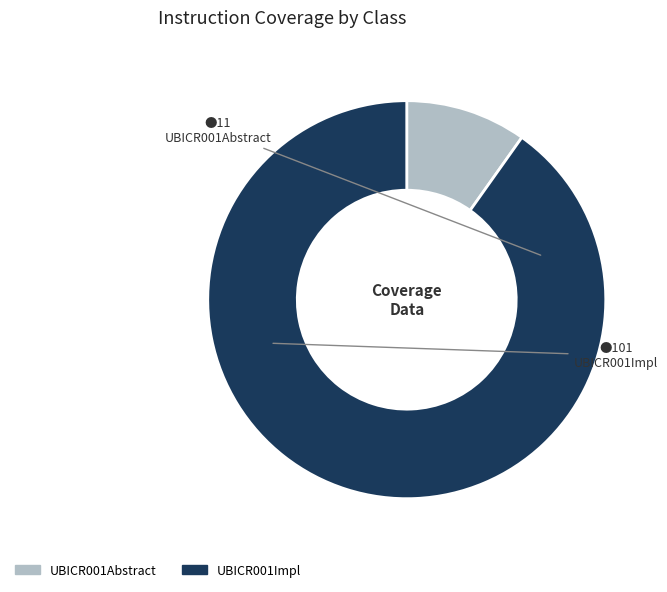

Which category has the smallest portion of the pie?

UBICR001Abstract